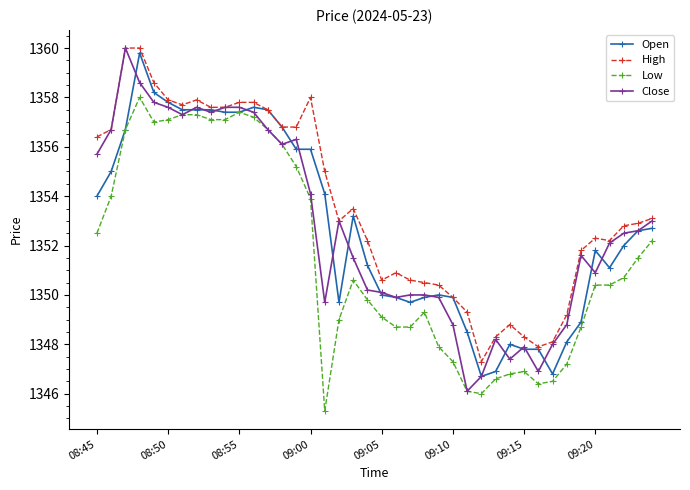

True or false: High has more than 2 interior local peaks.

True